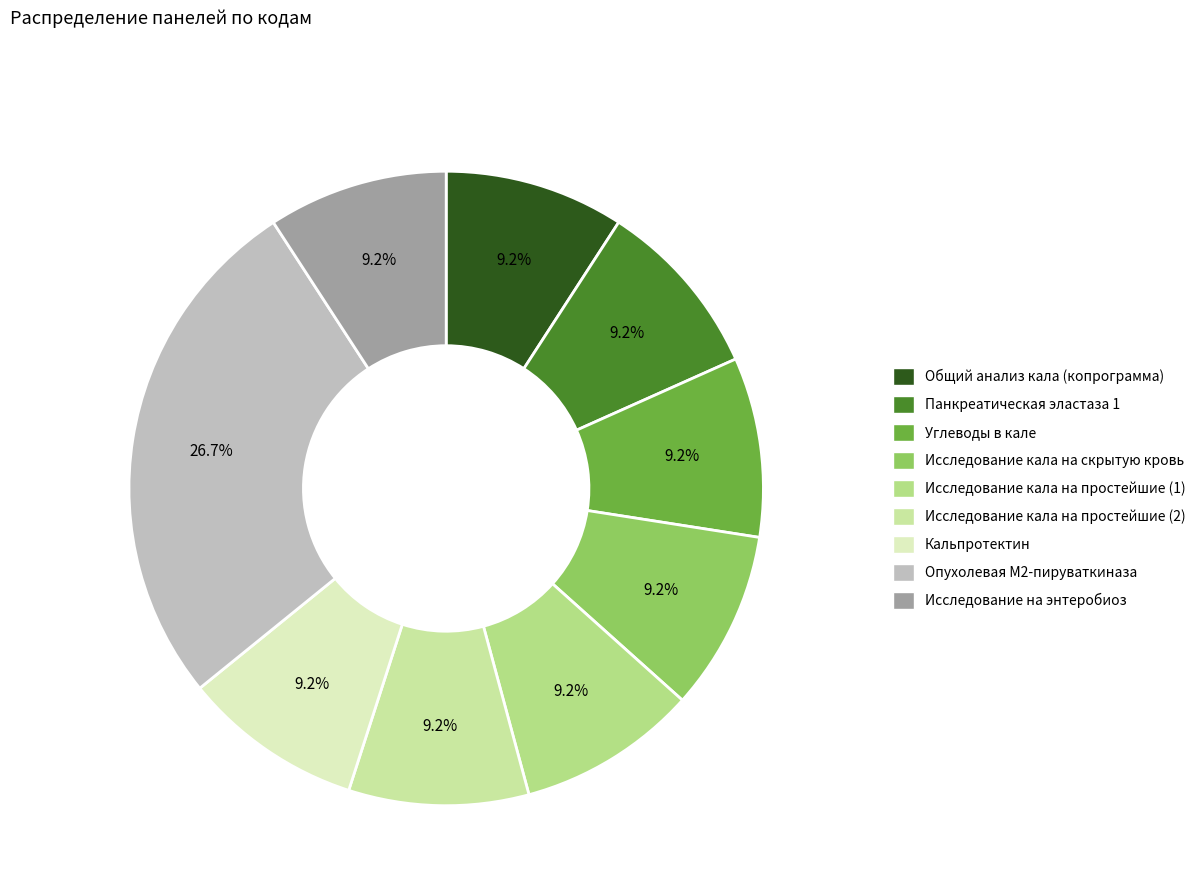

True or false: Исследование на энтеробиоз accounts for 9% of the total.

True